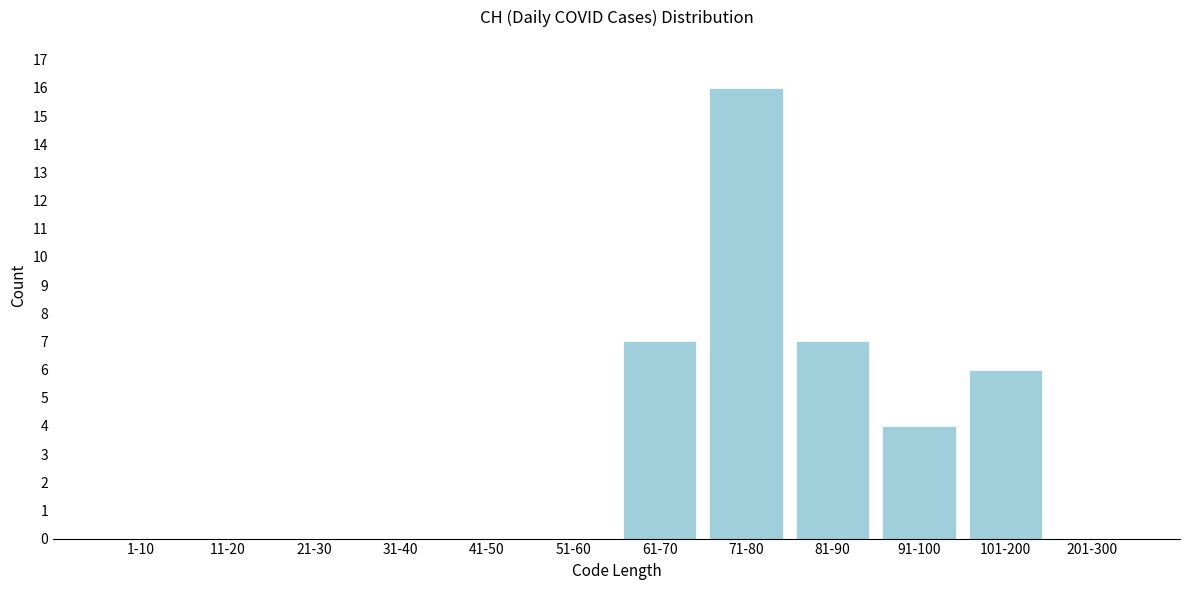

Reading left to right, transcribe all the data shown in this chart.

1-10=0	11-20=0	21-30=0	31-40=0	41-50=0	51-60=0	61-70=7	71-80=16	81-90=7	91-100=4	101-200=6	201-300=0